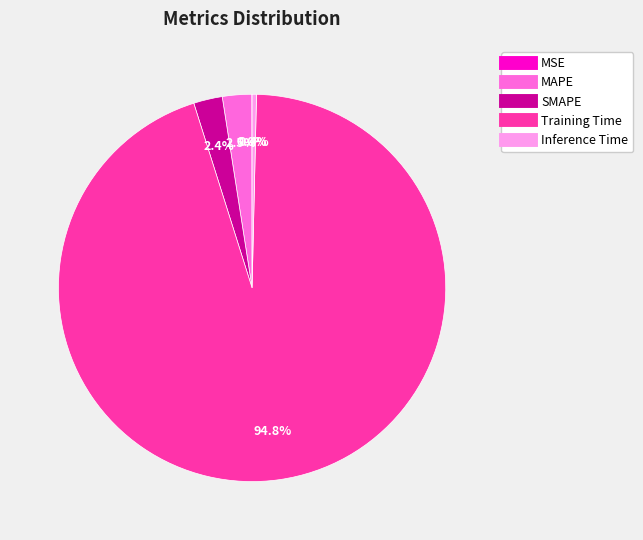

Which slice is the largest?

Training Time